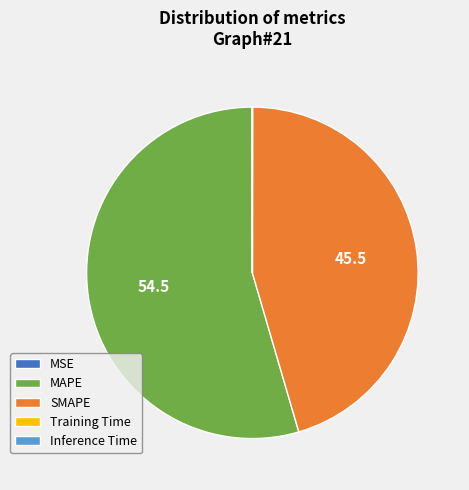

What is the majority slice?

MAPE